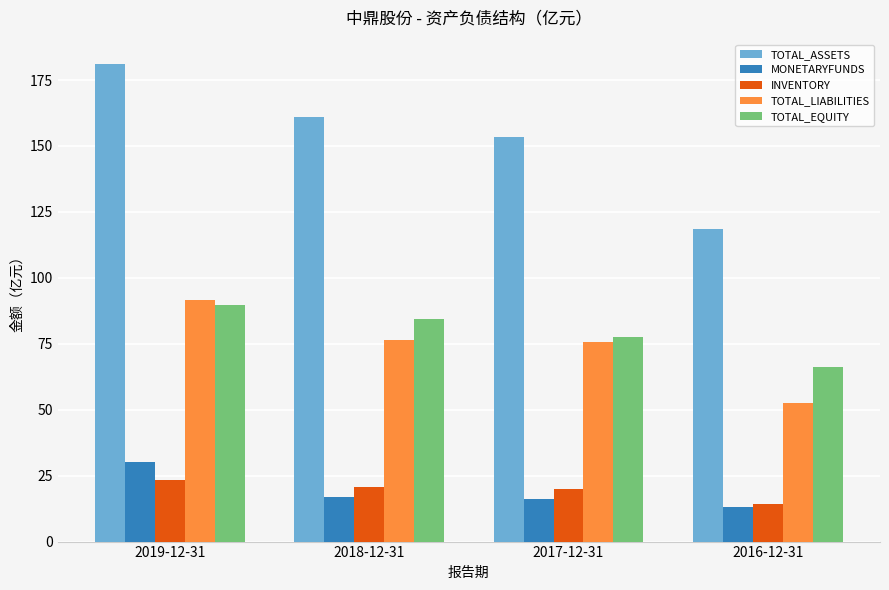

What is the total value across all series at 2016-12-31?

264.6